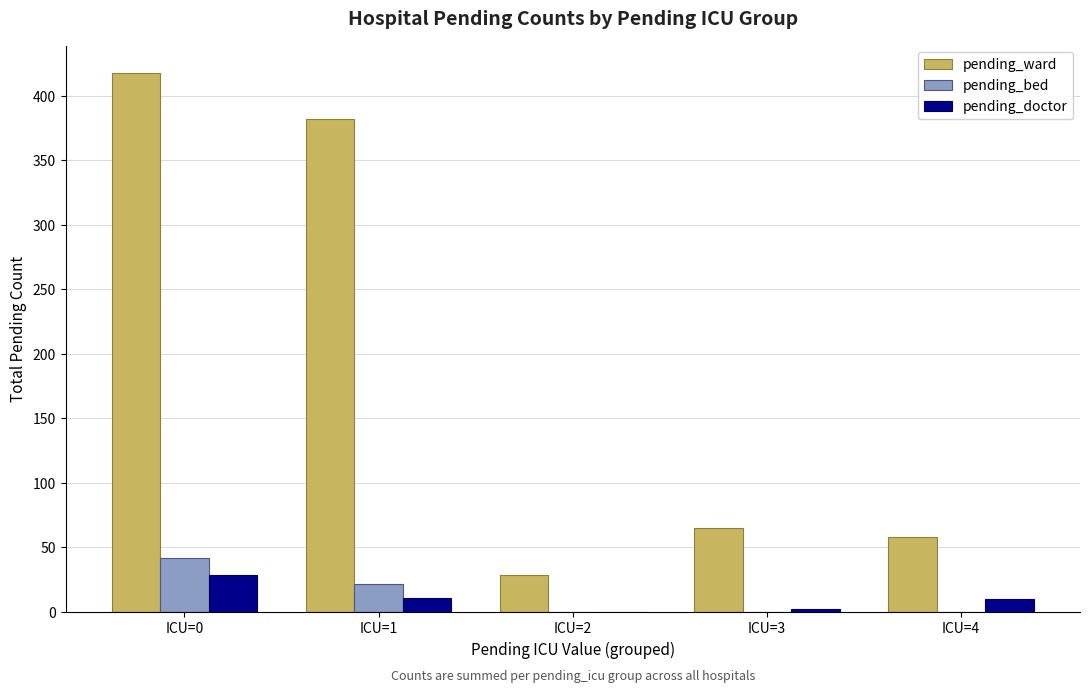

What is the spread (max minus min) of values at ICU=1?

371